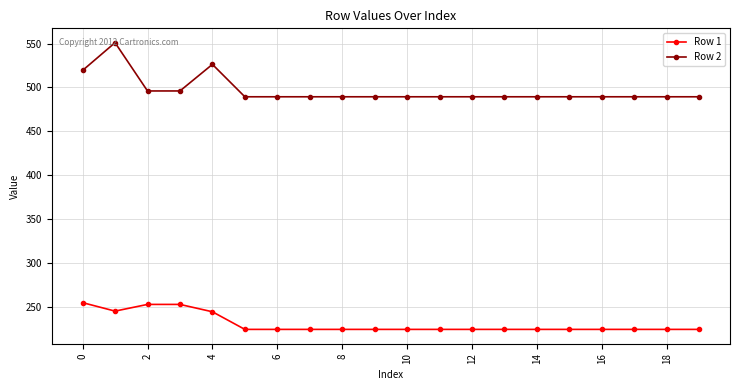

Which series has the largest range (max minus min)?

Row 2